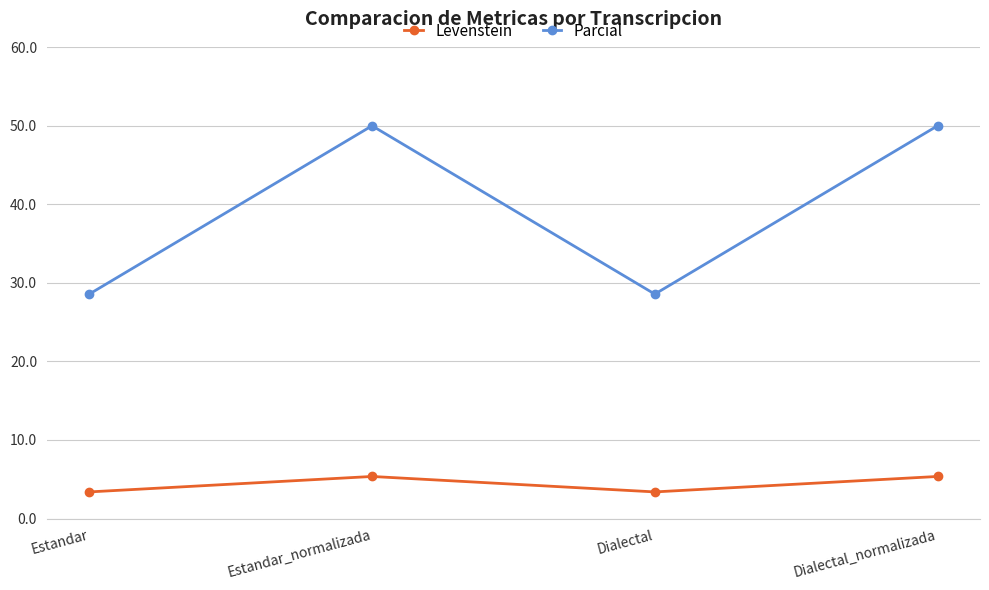

Reading right to left, what are all the values shown in this chart?

Levenstein: 5.4	3.4	5.4	3.4
Parcial: 50.0	28.6	50.0	28.6